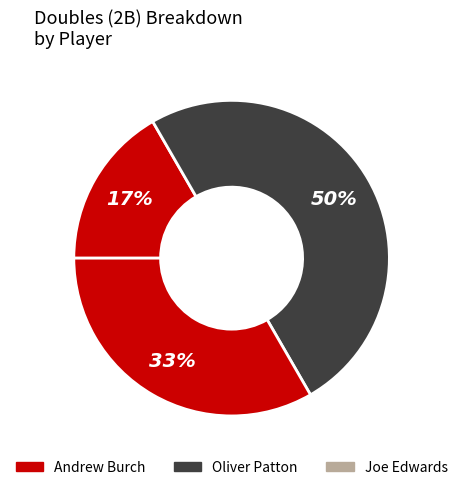

Count the number of slices in the pie.

3